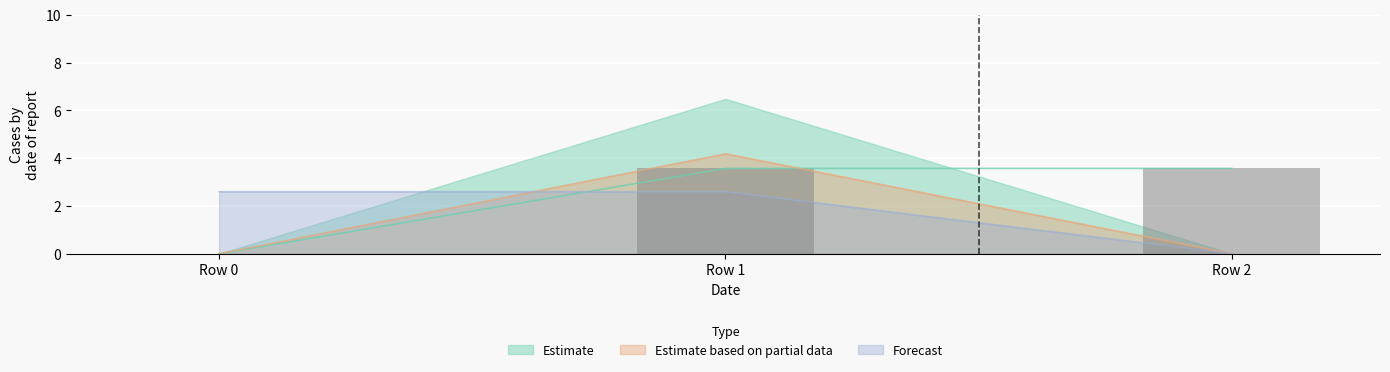

The value of Estimate based on partial data at Row 0 is 0.0. True or false?

True